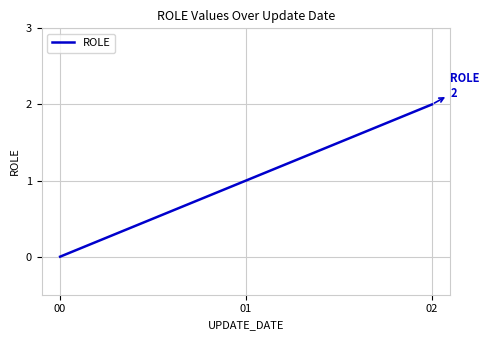

How many categories are shown in the chart?

3